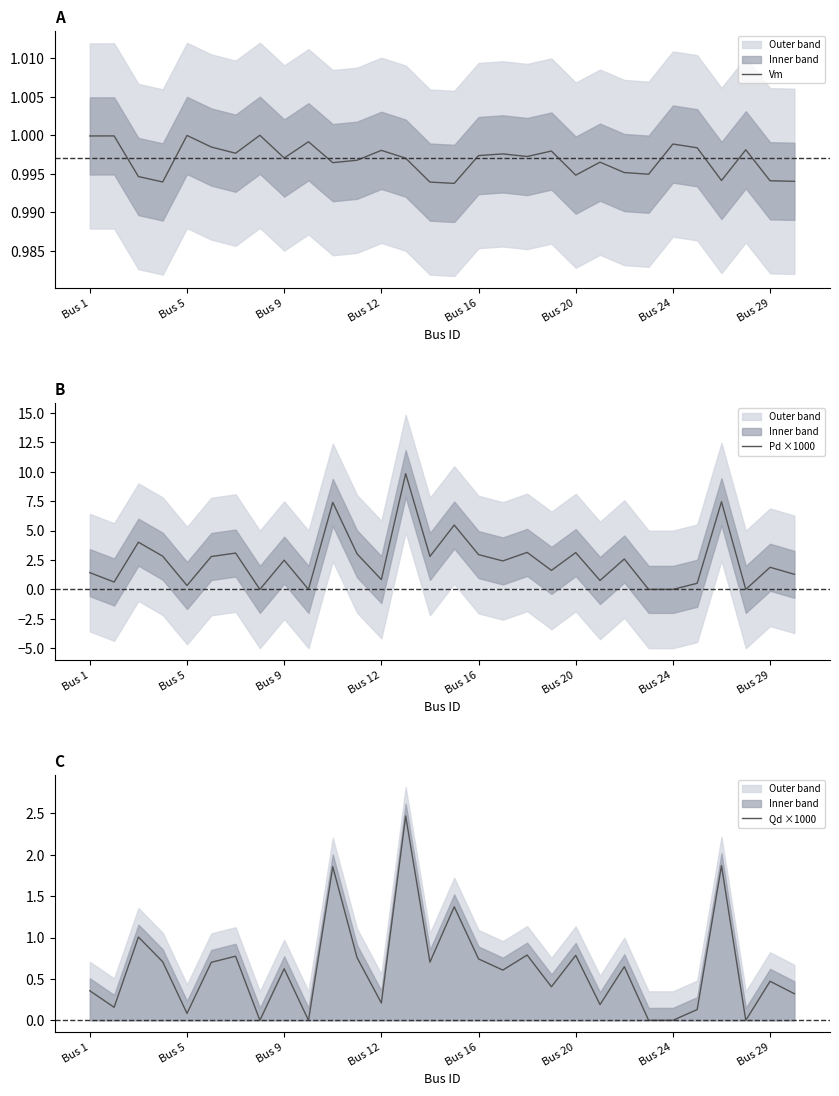

Reading right to left, list all the values displayed in this chart.

Vm: 1.0	1.0	1.0	1.0	1.0	1.0	1.0	1.0	1.0	1.0	1.0	1.0	1.0	1.0	1.0	1.0	1.0	1.0	1.0	1.0	1.0	1.0	1.0	1.0	1.0	1.0	1.0	1.0	1.0	1.0
Pd ×1000: 1.3	1.9	0.0	7.5	0.5	0.0	0.0	2.6	0.8	3.1	1.6	3.1	2.4	3.0	5.5	2.8	9.9	0.8	3.0	7.4	0.0	2.5	0.0	3.1	2.8	0.3	2.8	4.0	0.6	1.4
Qd ×1000: 0.3	0.5	0.0	1.9	0.1	0.0	0.0	0.6	0.2	0.8	0.4	0.8	0.6	0.7	1.4	0.7	2.5	0.2	0.8	1.9	0.0	0.6	0.0	0.8	0.7	0.1	0.7	1.0	0.2	0.4